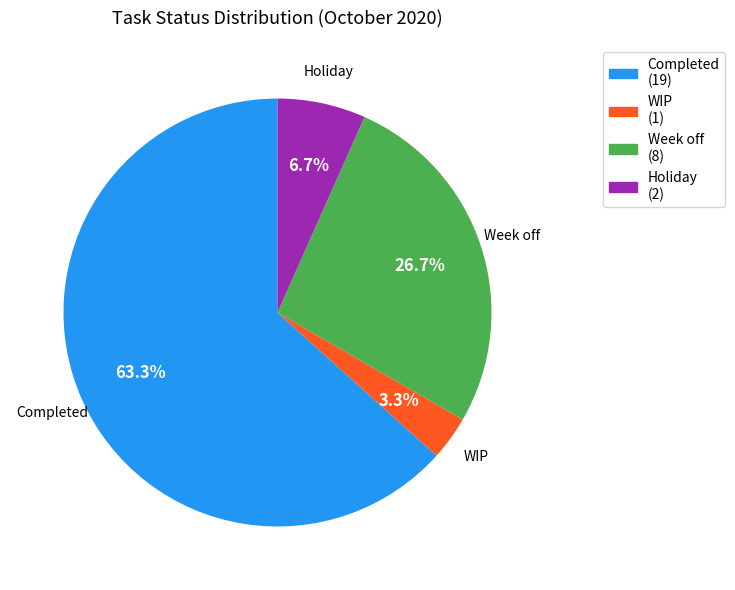

How many segments does this pie chart have?

4